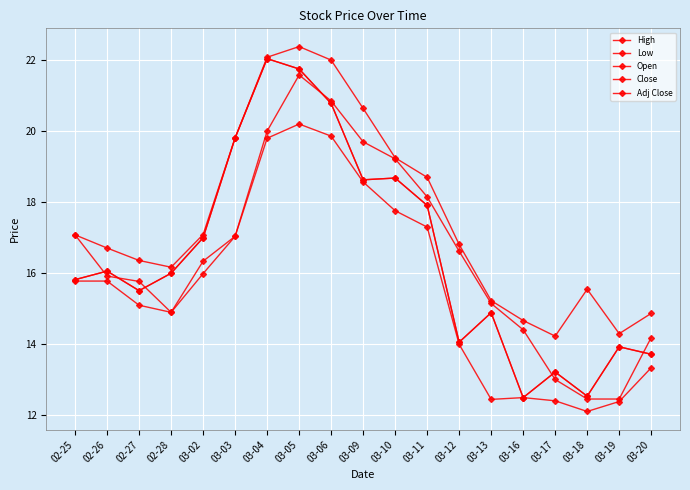

Is this an area chart (filled region under the line)?

No